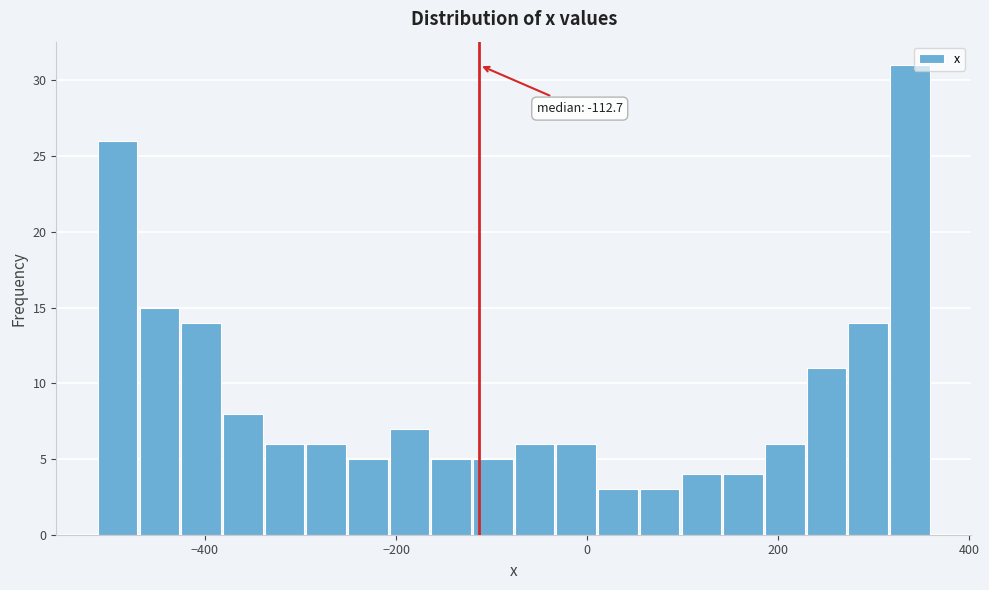

Around what value on the x-axis is the tallest bar? Give the approximate position of its centre, as read against the axis.

340